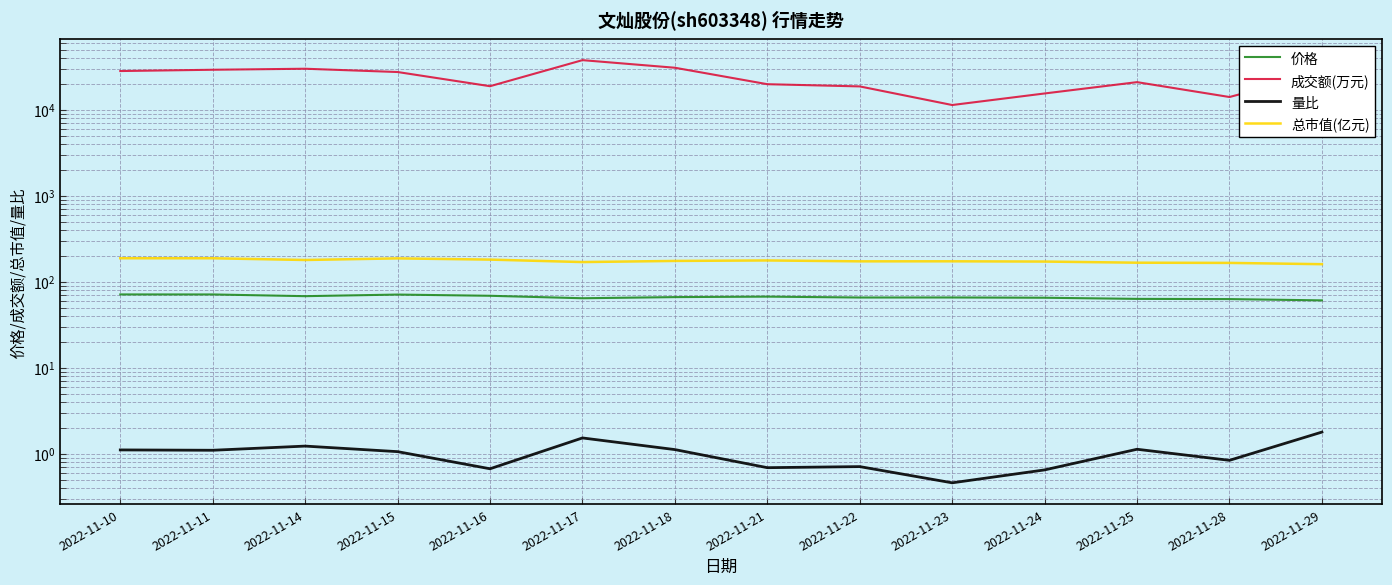

What is the maximum value shown in the chart?

37929.0